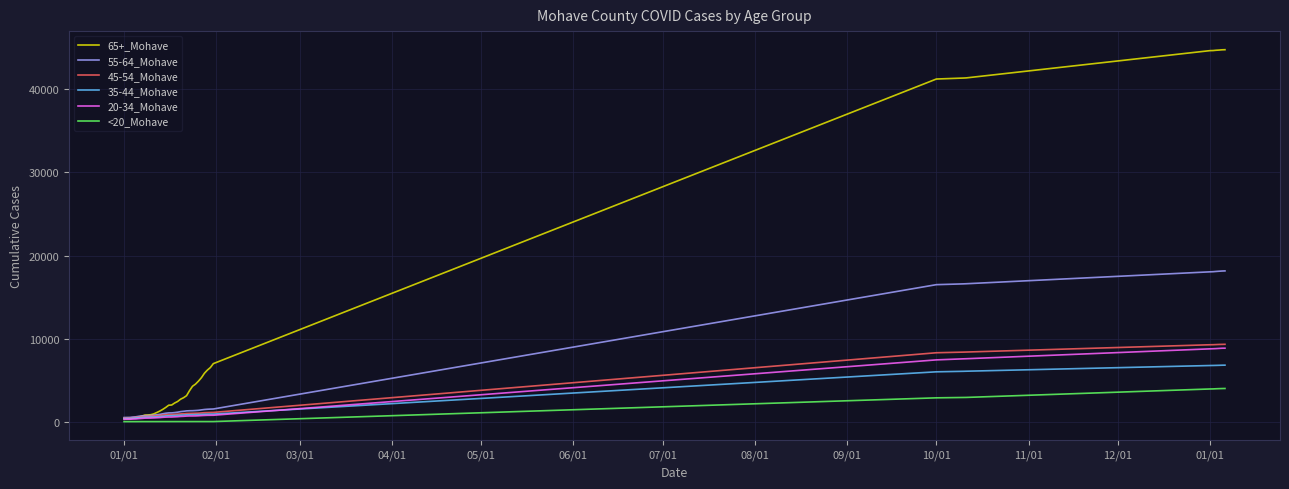

Which series has the largest total across all categories?

65+_Mohave